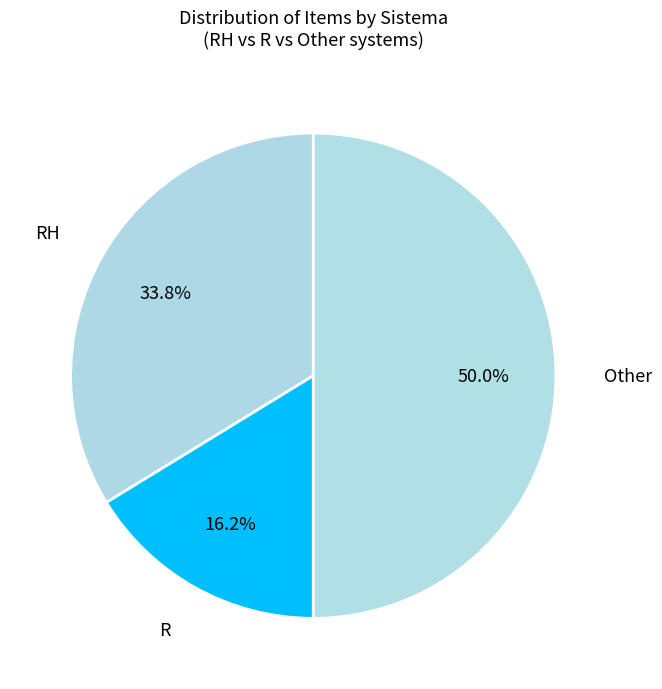

What percentage is the R slice, to the nearest percent?

16%